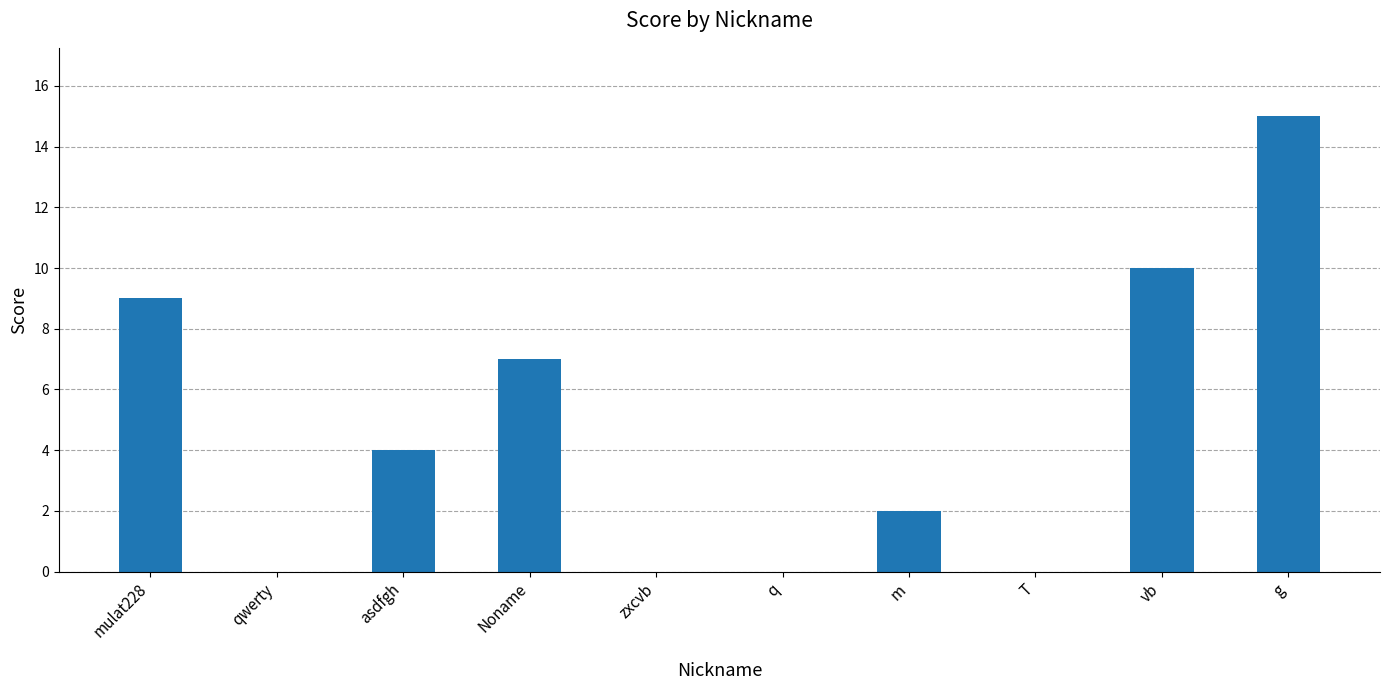

What is the sum of all values?

47